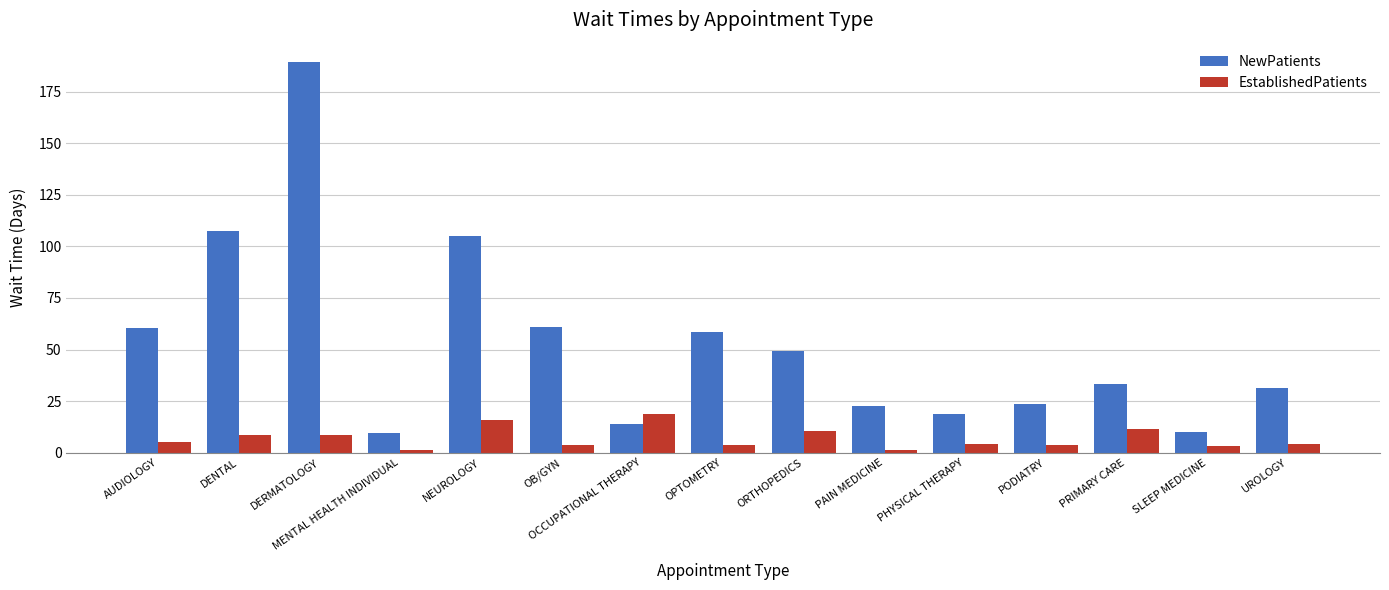

At DERMATOLOGY, list the series in order from largest to smallest.

NewPatients, EstablishedPatients